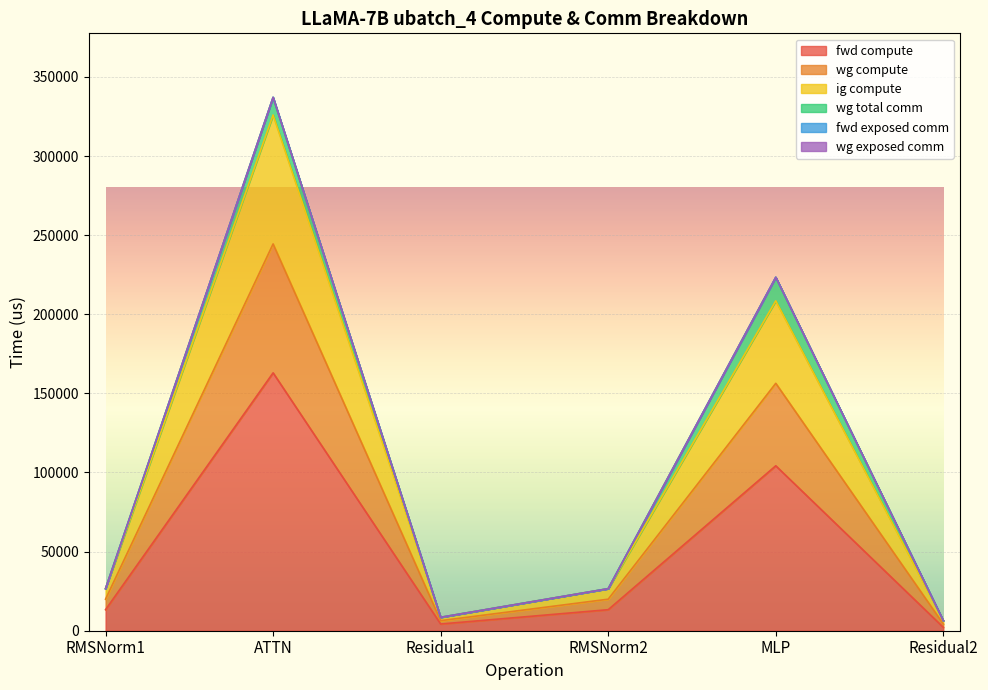

How many interior local peaks does the wg compute series have?

2